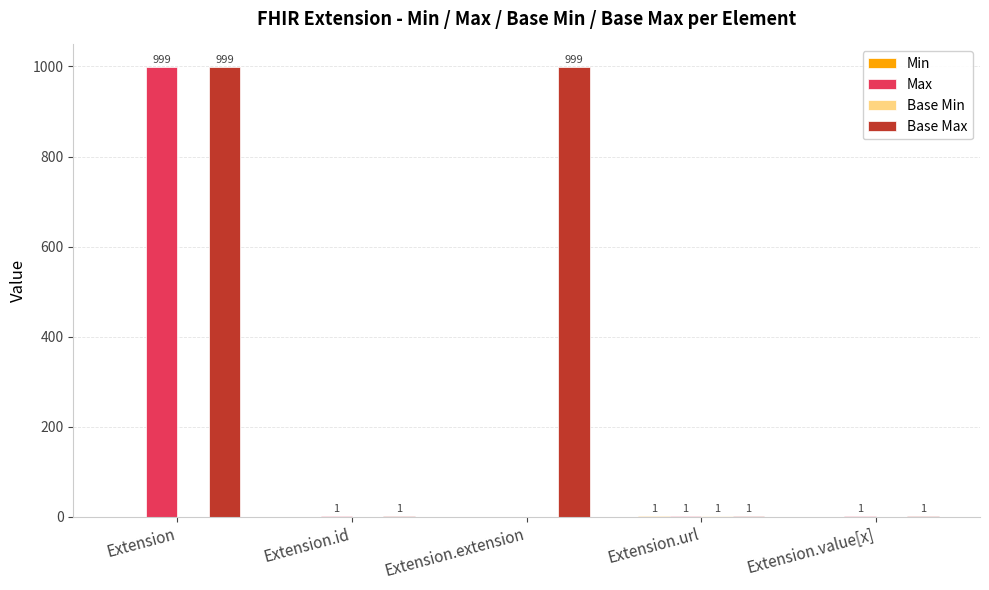

Which series changed the most between Extension.extension and Extension.value[x]?

Base Max